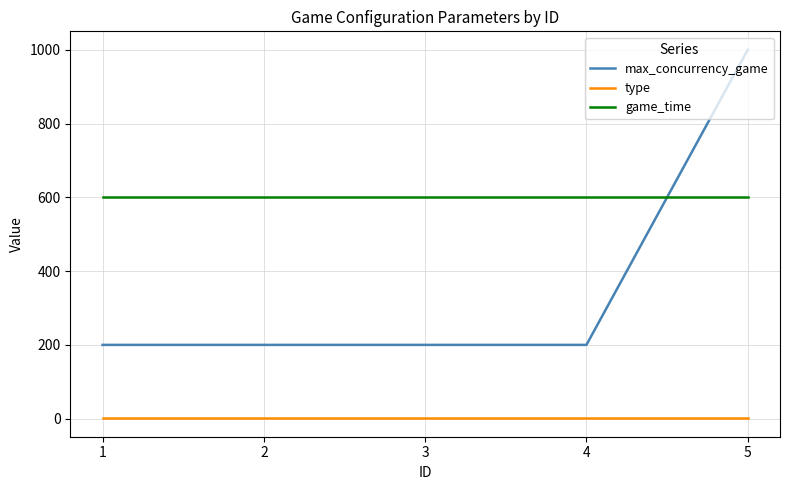

True or false: type and max_concurrency_game intersect in this chart.

False